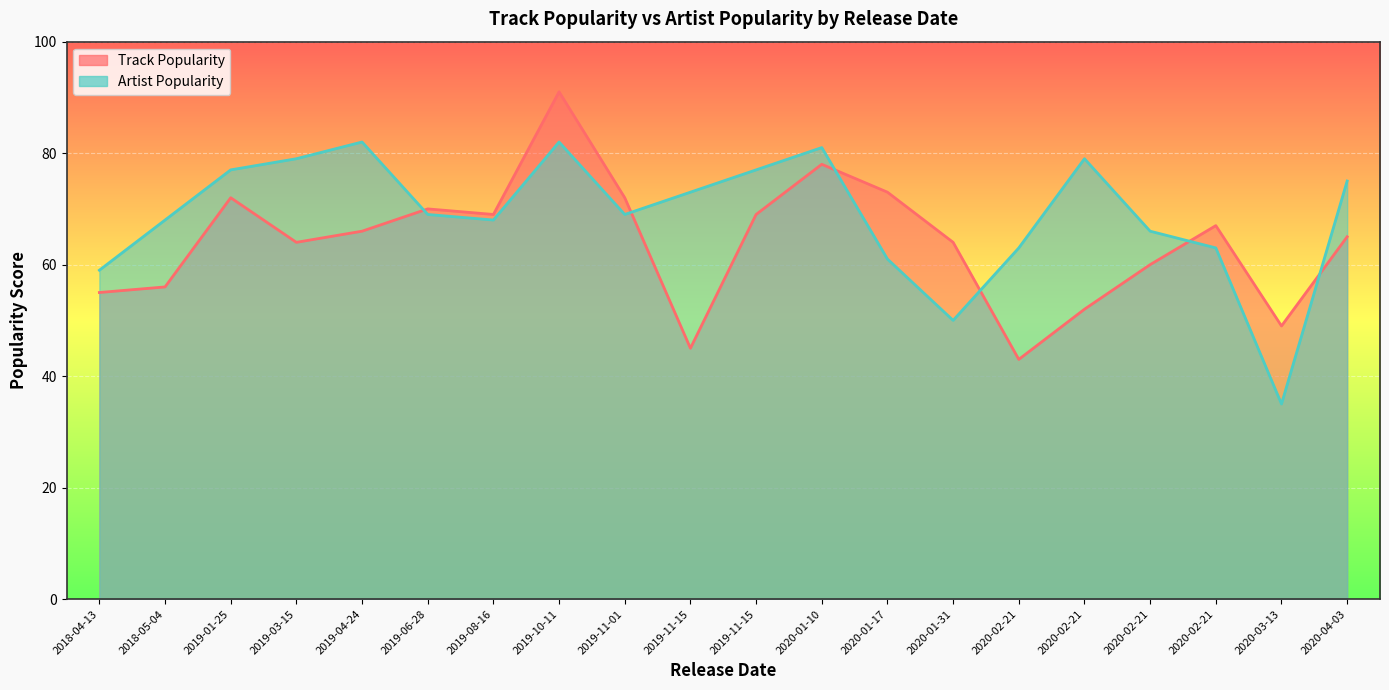

Count the number of data series in this chart.

2